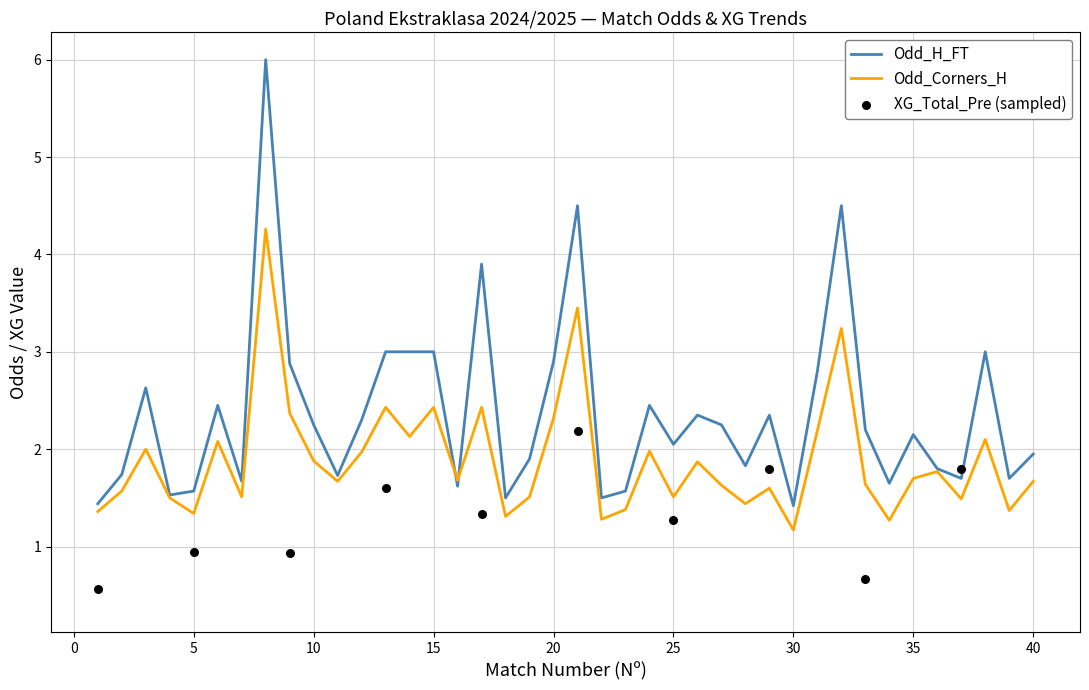

Is the value of XG_Total_Pre at 28 greater than the value of Odd_H_FT at 15?

No